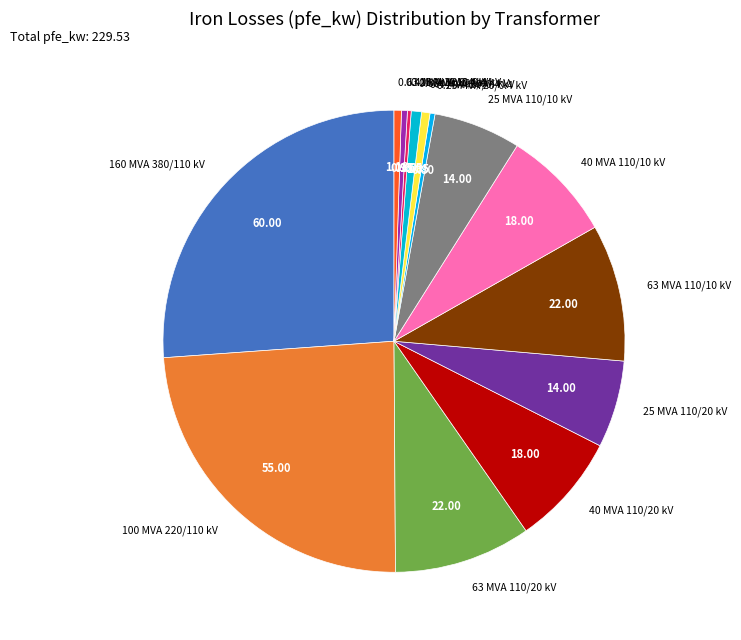

Does any single category account for the majority?

No